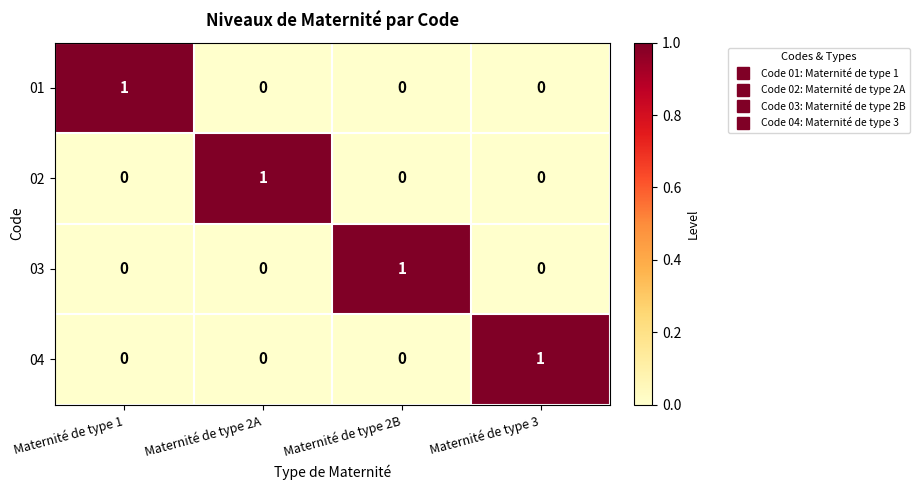

What is the spread (max minus min) of values at Maternité de type 1?

1